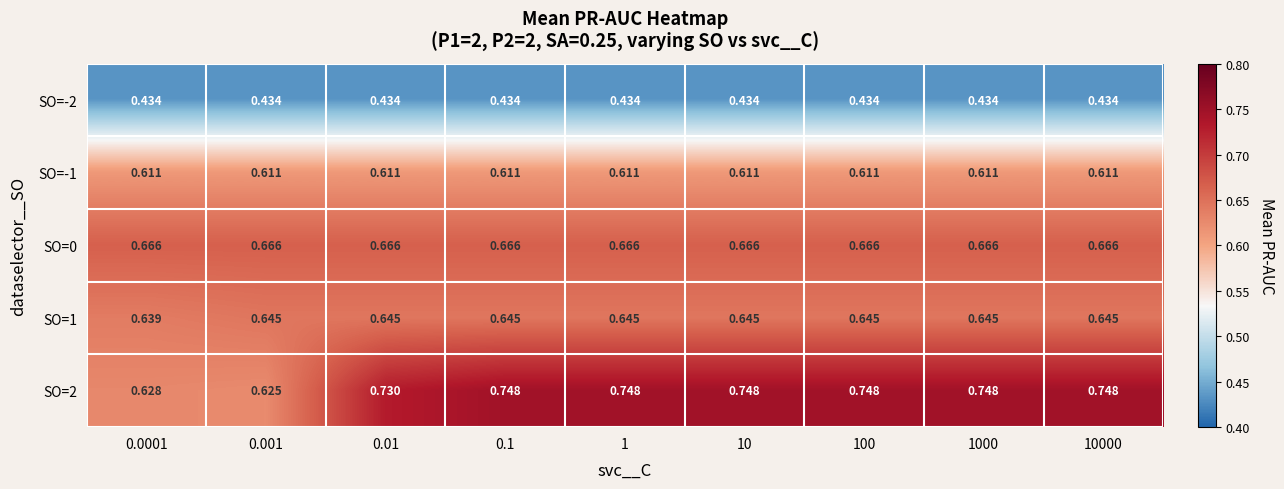

Is the value of SO=0 at 100 greater than the value of SO=1 at 0.001?

Yes